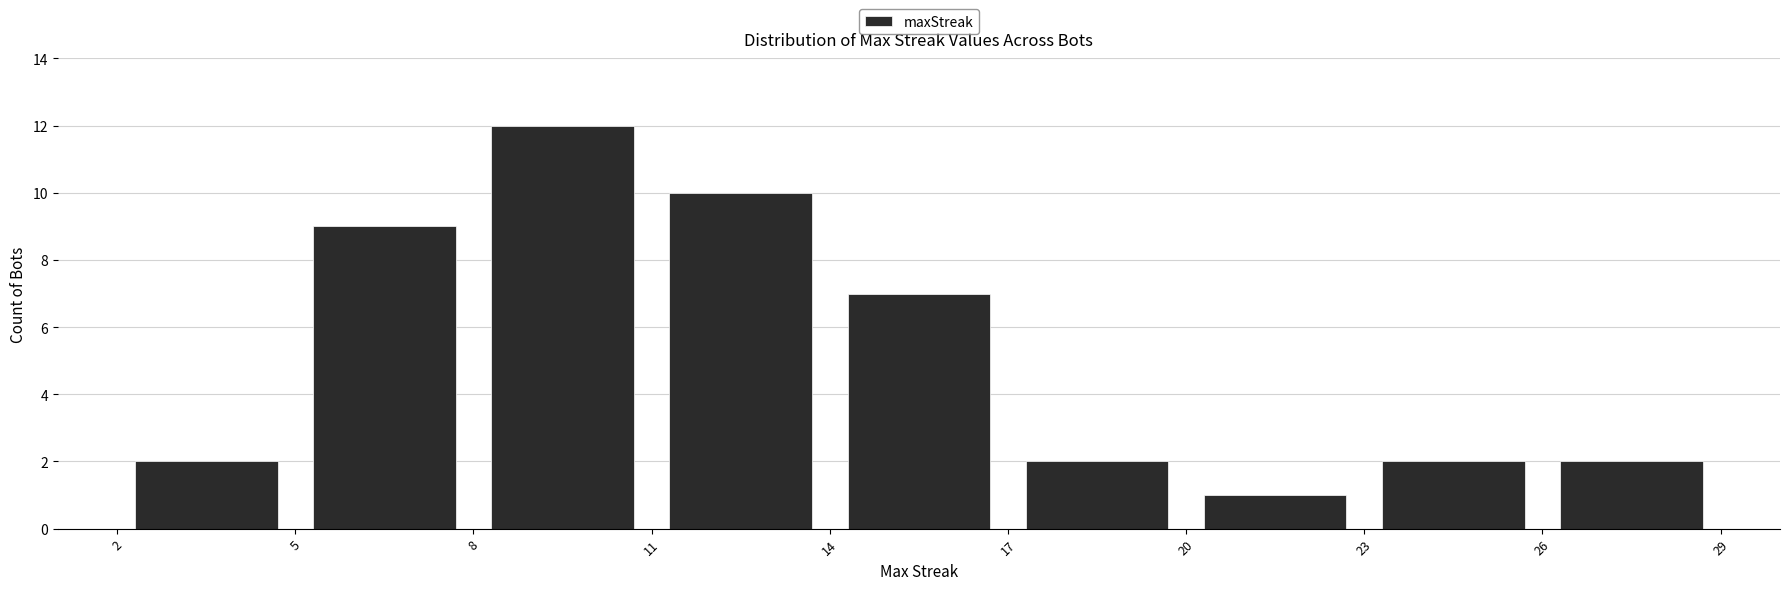

Reading left to right, list every bar in this chart as the range it spans on the x-axis followed by its height. The values are not printed on the chart, so give them approximately, as read against the axis.

2 to 5: 2
5 to 8: 9
8 to 11: 12
11 to 14: 10
14 to 17: 7
17 to 20: 2
20 to 23: 1
23 to 26: 2
26 to 29: 2